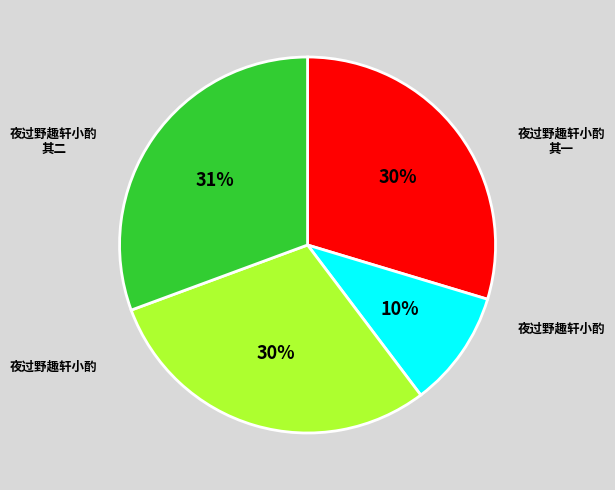

To the nearest percent, what is the average slice percentage?

25%